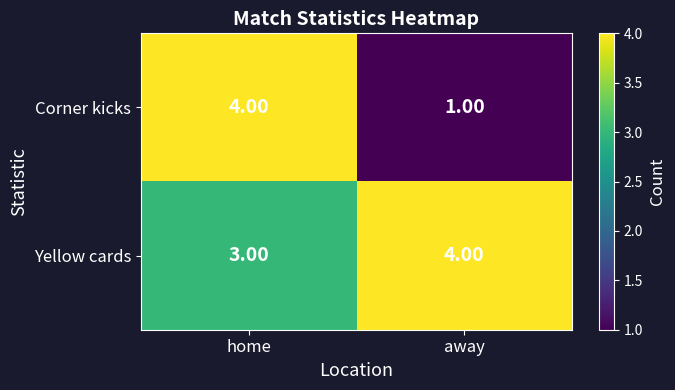

At which category is the sum across all series the highest?

home